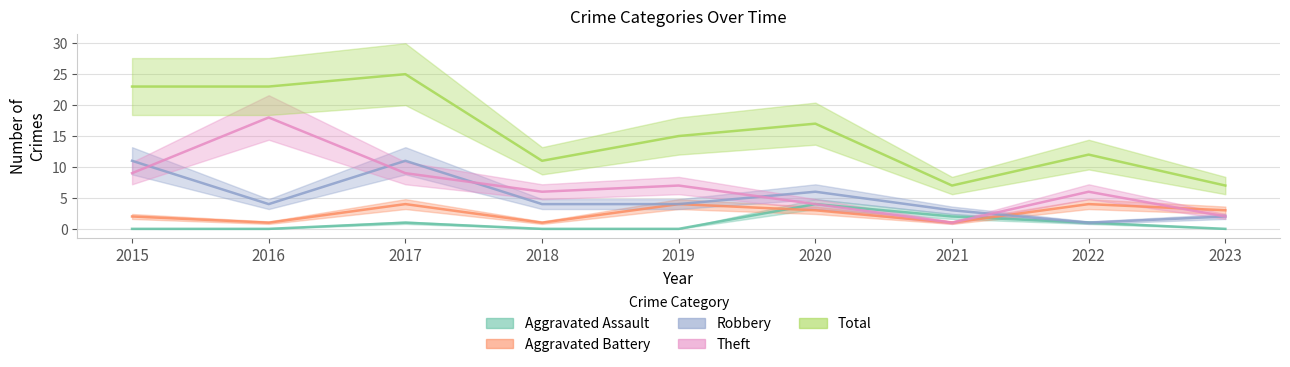

What is the approximate value of Aggravated Assault at 2021?

2